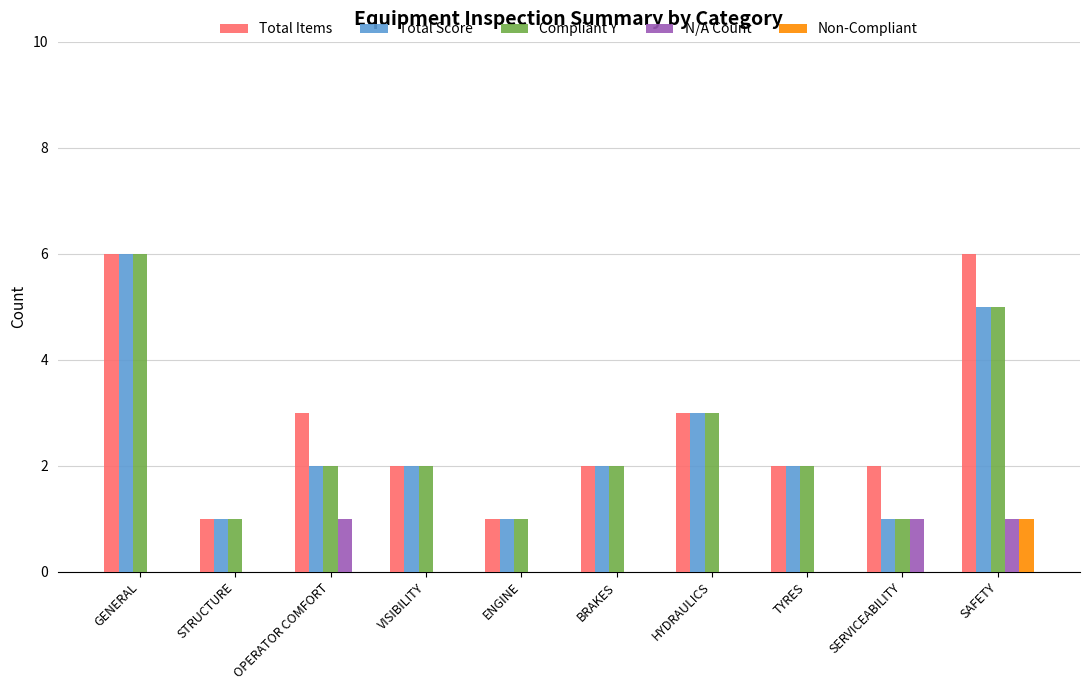

What is the greatest value displayed?

6